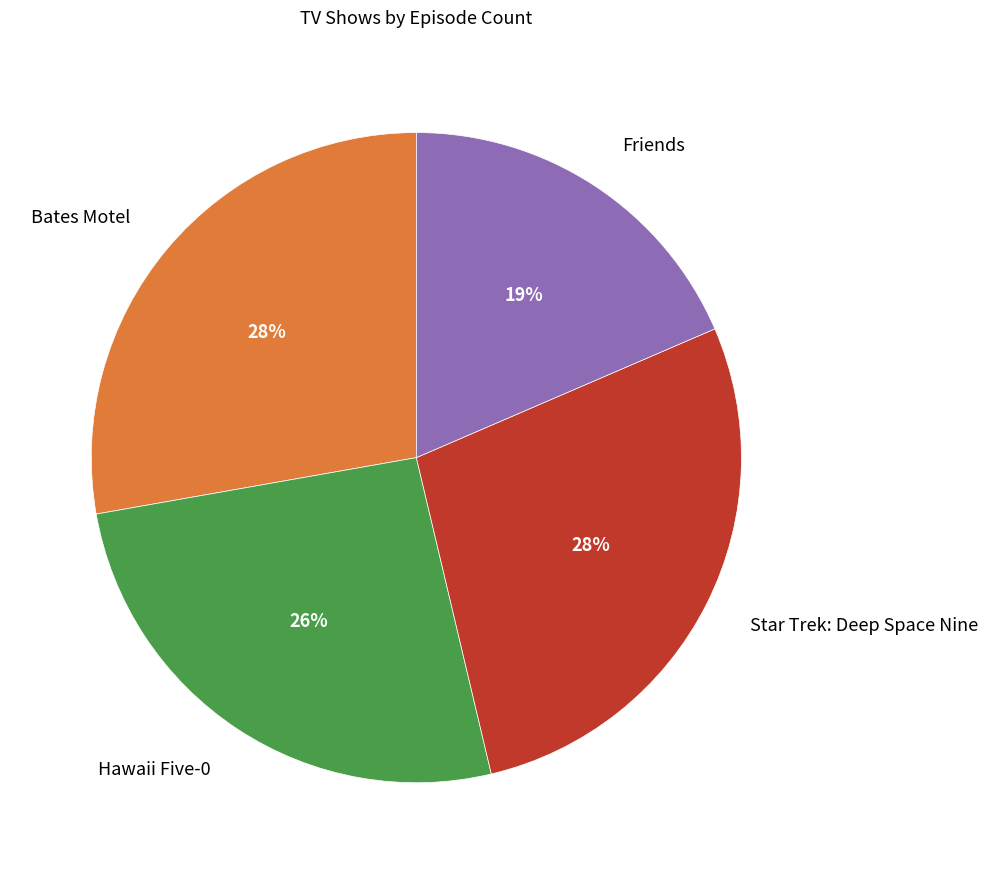

Is the sum of Friends and Star Trek: Deep Space Nine greater than half?

No